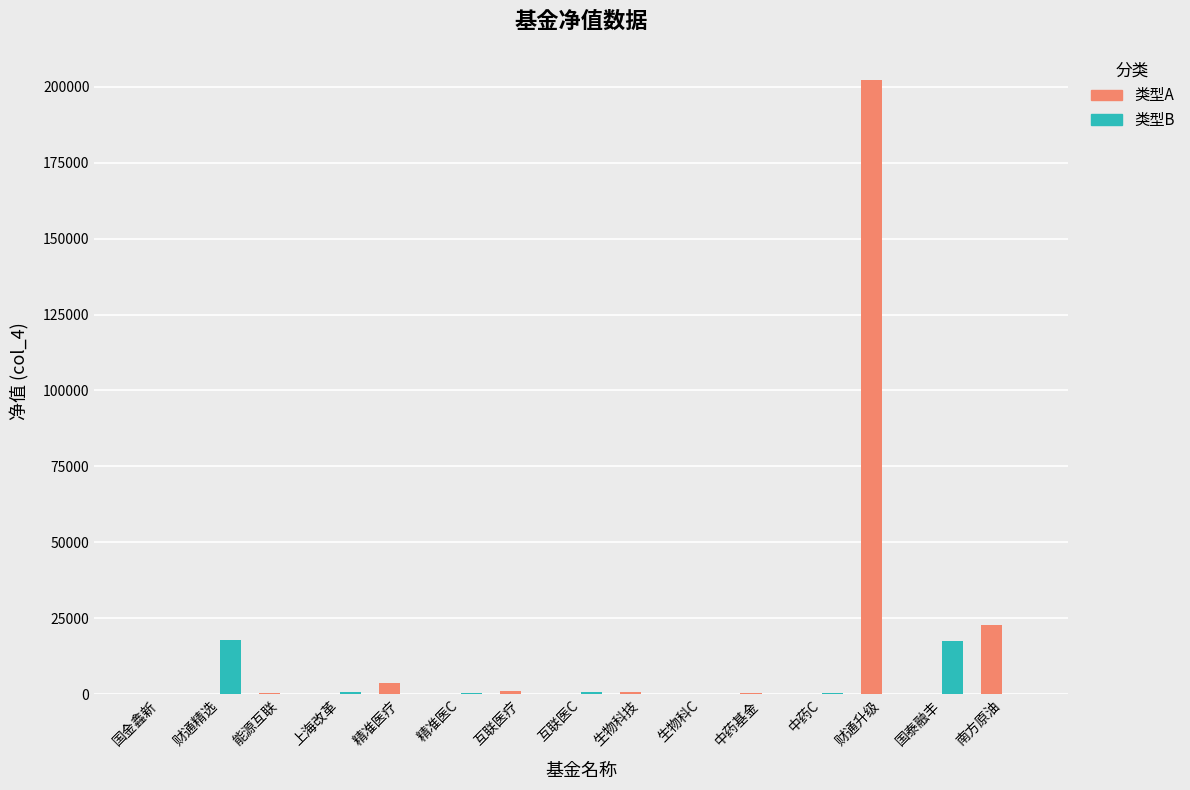

At which category is the sum across all series the highest?

财通升级